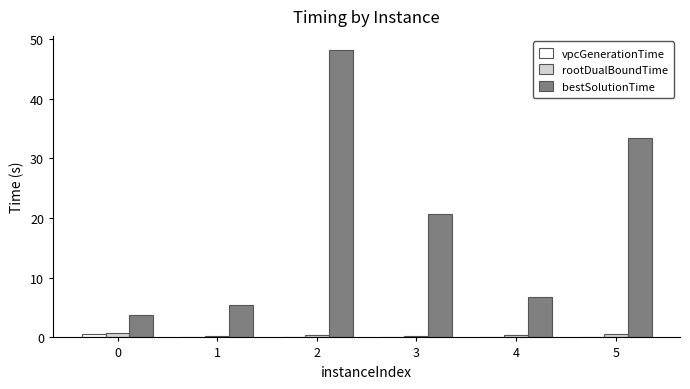

What is the greatest value displayed?

48.1